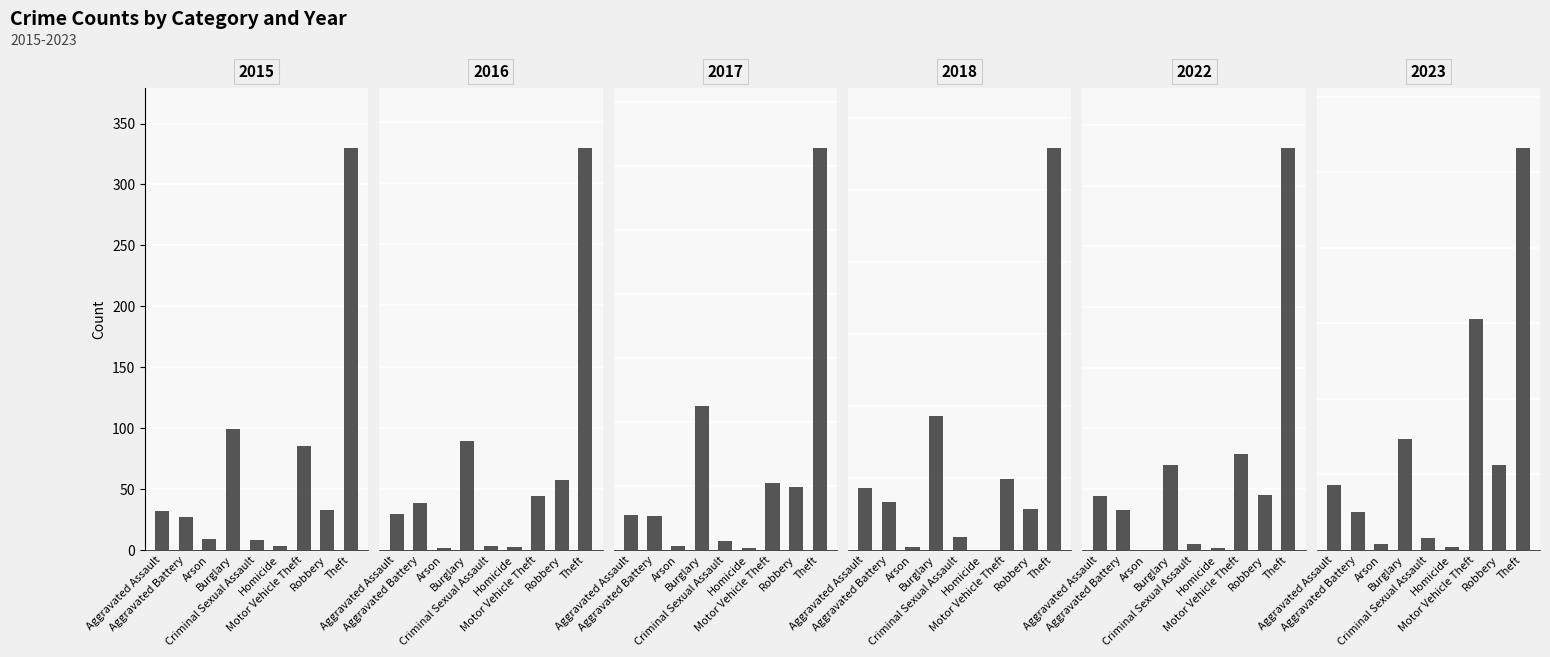

Which series has the largest total across all categories?

2023